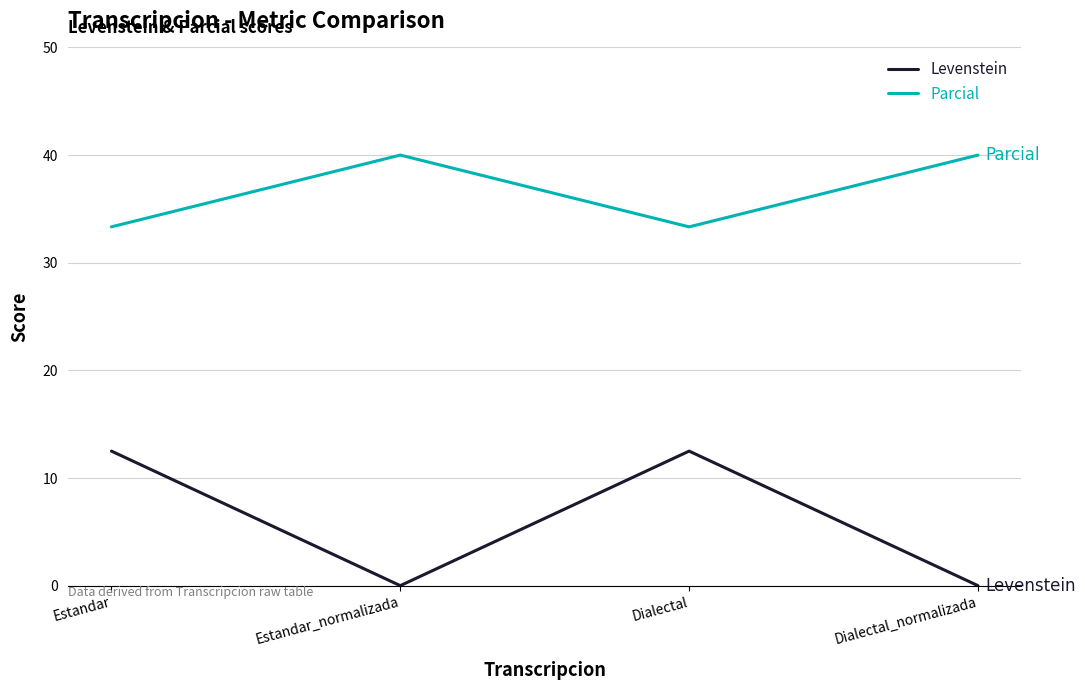

Rank the series at Dialectal from lowest to highest value.

Levenstein, Parcial